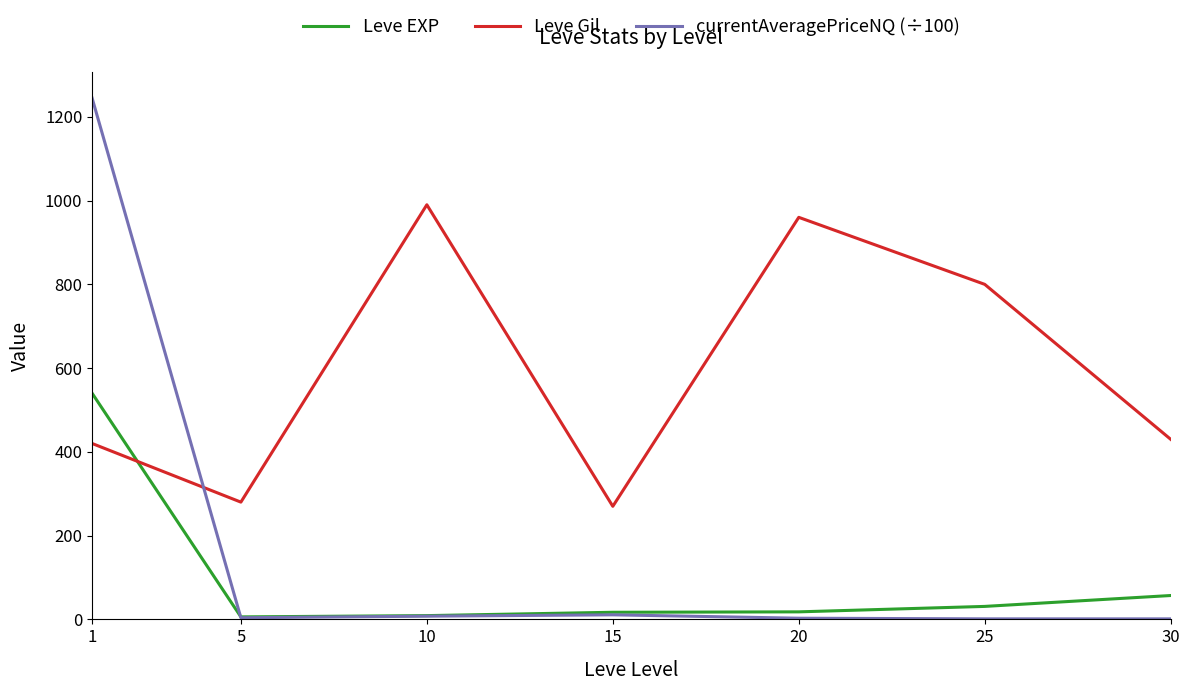

Count the number of data series in this chart.

3